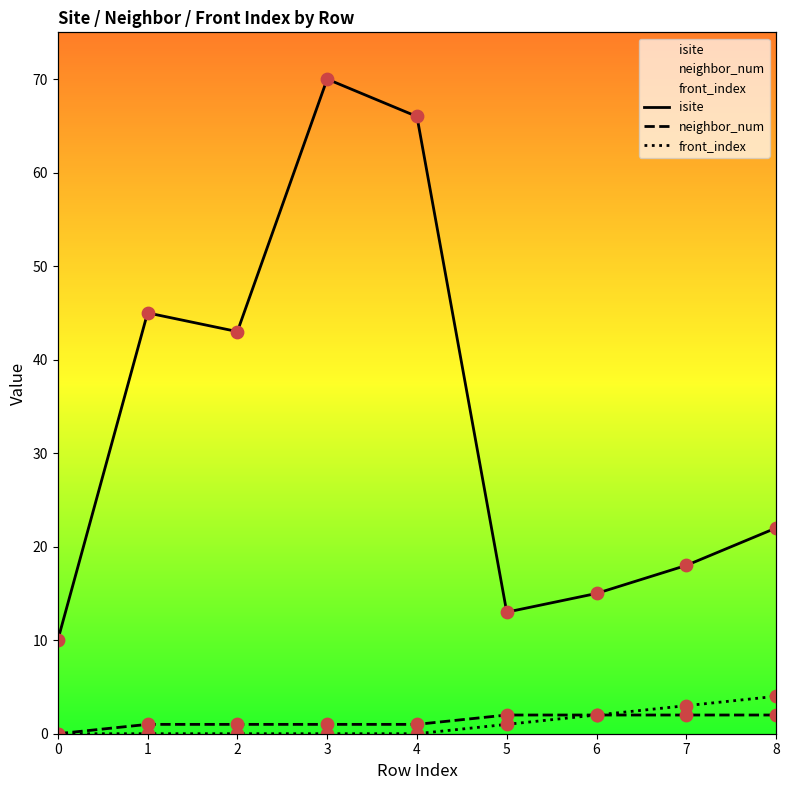

Which series has the widest spread of Y values?

isite